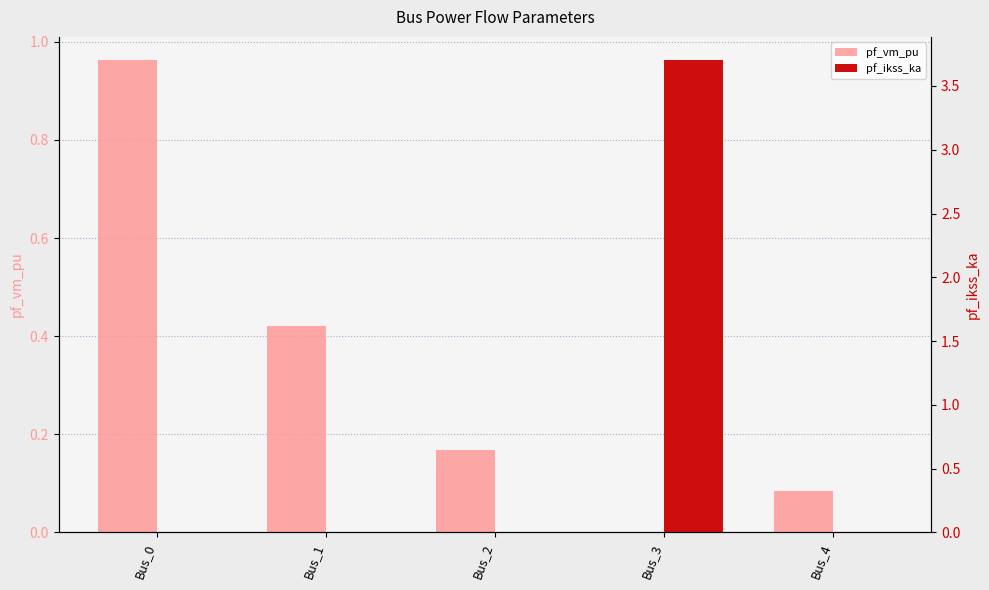

Which series has the largest range (max minus min)?

pf_ikss_ka